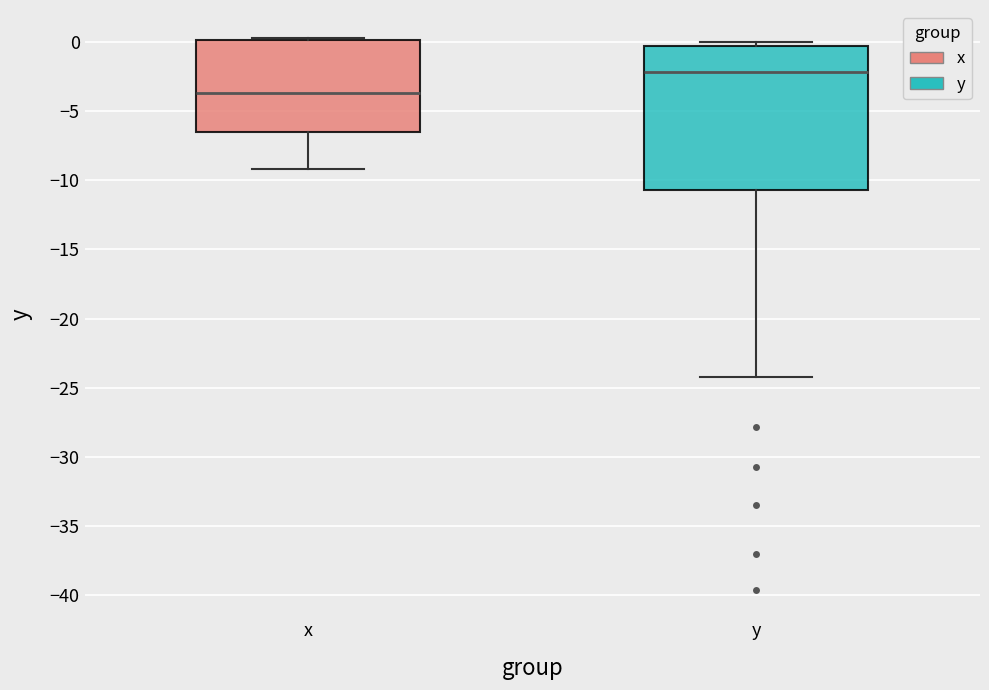

Reading left to right, read every box against the y-axis: the position of its median line, the range the box covers, and the ends of its whiskers. The values are not printed on the chart, so give them approximately, as read against the axis.

x: median -3.5, box -6.5 to 0.0, whiskers -9.0 to 0.5
y: median -2.0, box -10.5 to -0.5, whiskers -24.0 to 0.0